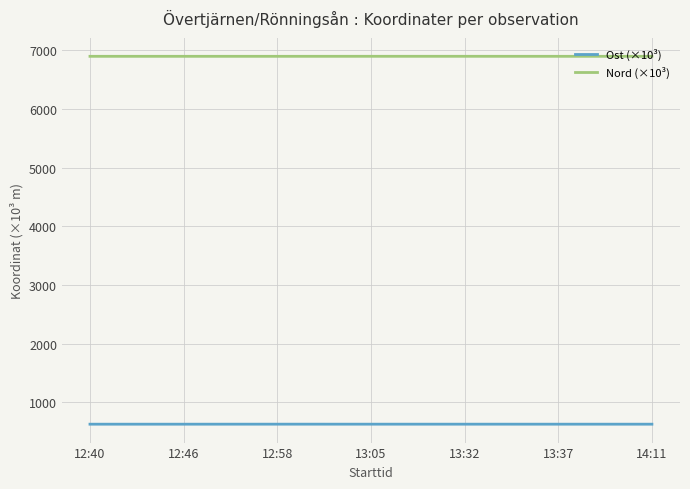

The value of Ost (×10³) at 12:46 is 627.0. True or false?

True